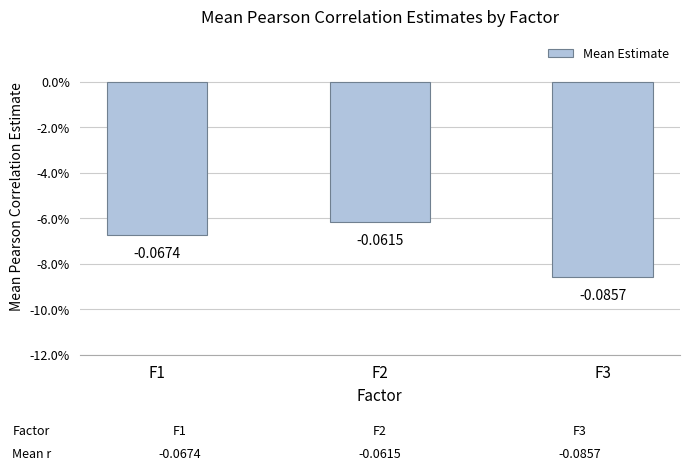

What is the sum of all values?

-0.2